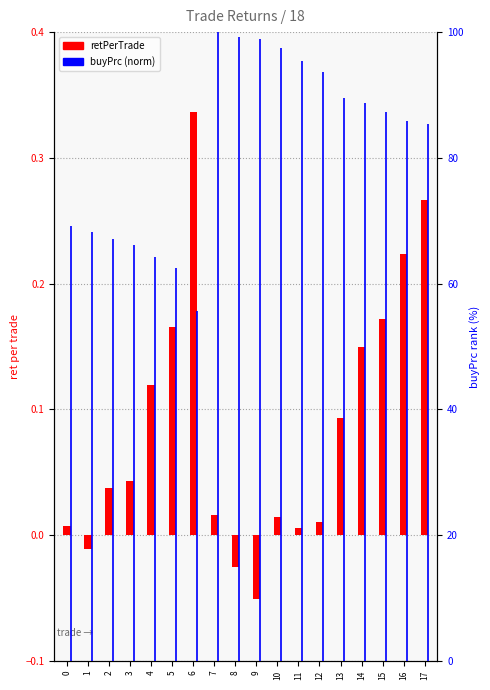

Does the chart contain any negative values?

Yes